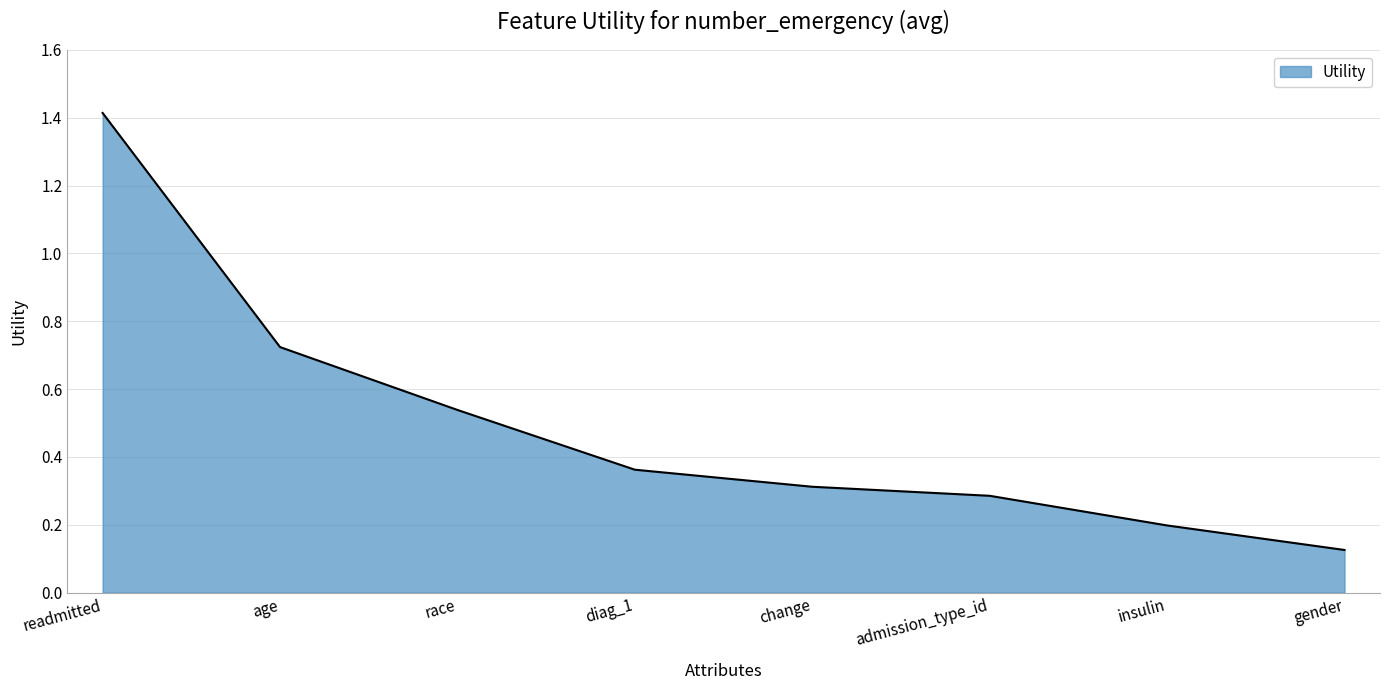

What is the greatest value displayed?

1.4